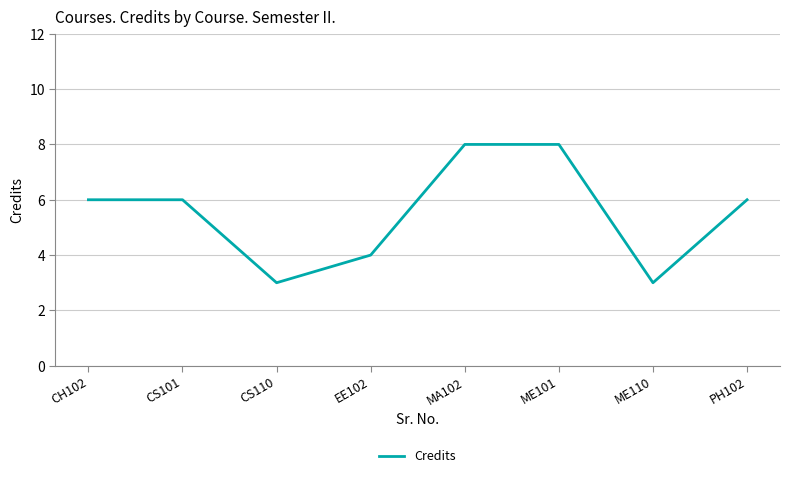

True or false: the data has more than 2 interior local peaks.

False